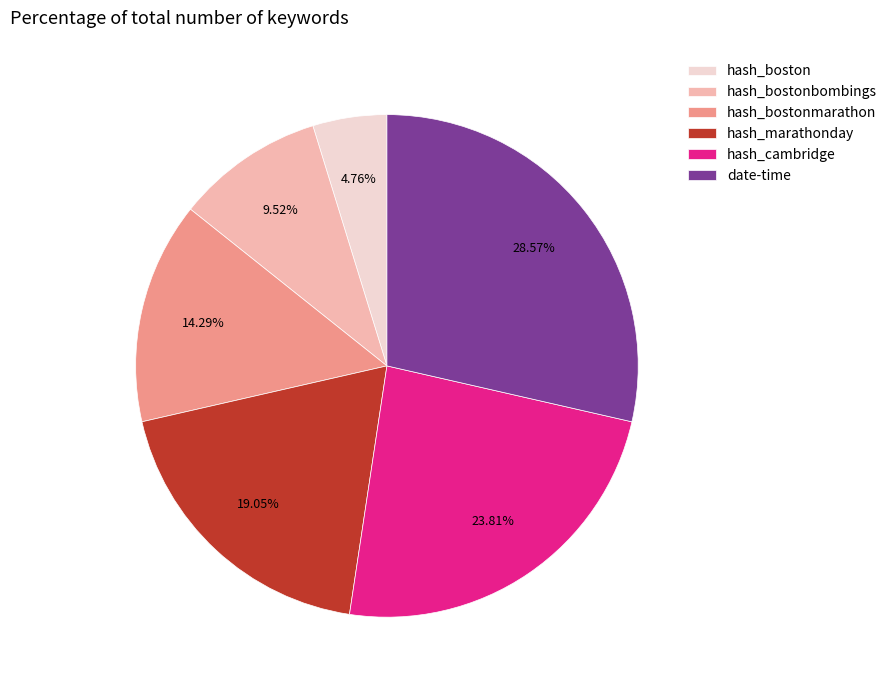

Rank the categories by value from highest to lowest.

date-time, hash_cambridge, hash_marathonday, hash_bostonmarathon, hash_bostonbombings, hash_boston